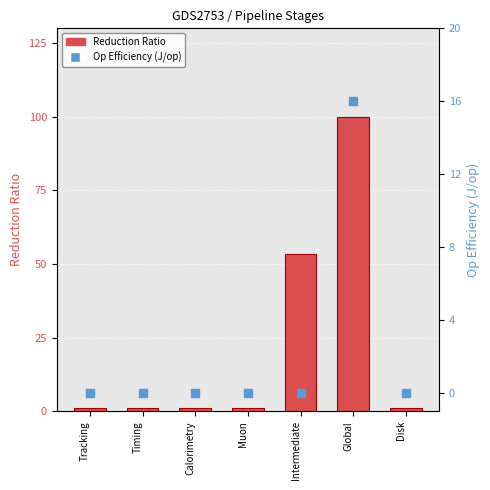

What is the total value across all series at Calorimetry?

1.0